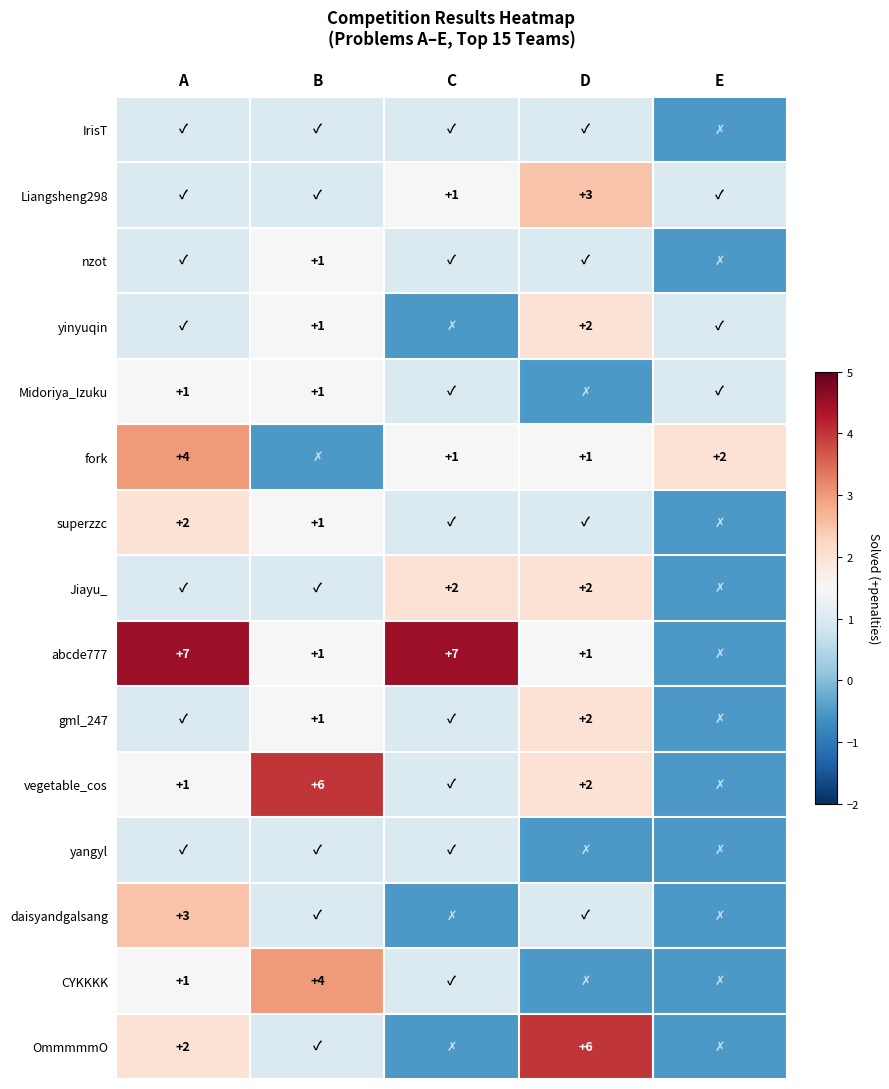

The value of fork at C is 1.0. True or false?

True